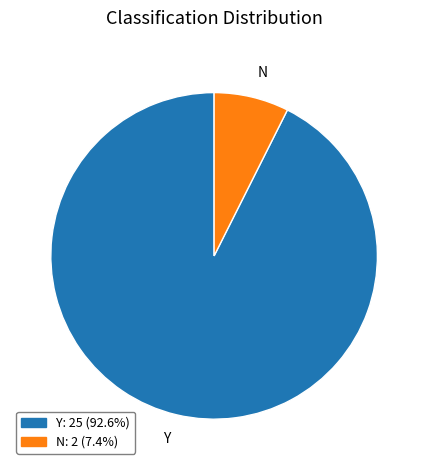

Which category has the smallest portion of the pie?

N